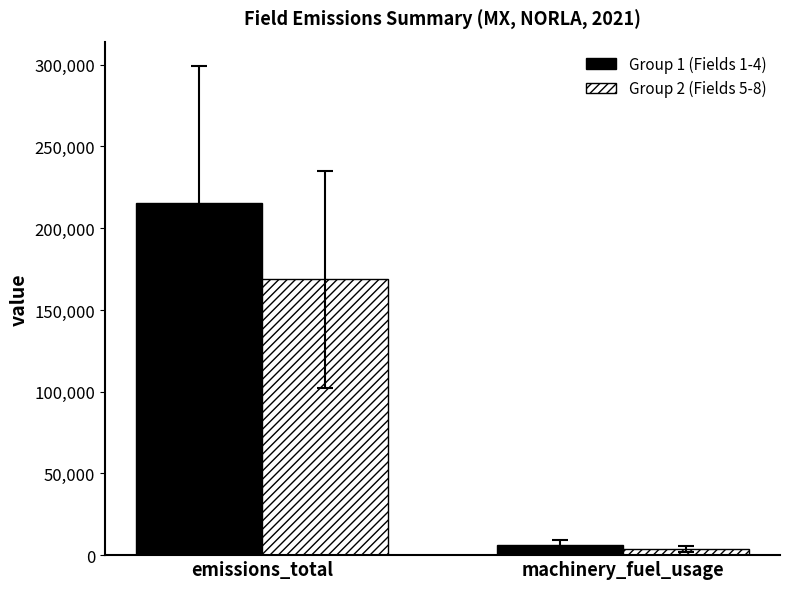

How many values in the Group 2 (Fields 5-8) series exceed 168654?

1